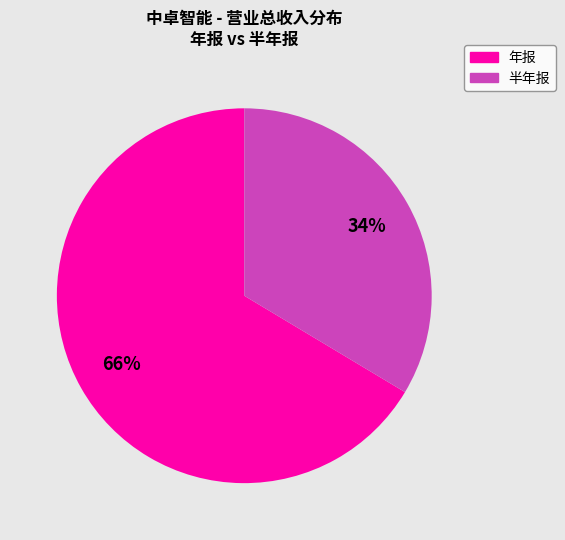

Is there a majority slice in this chart?

Yes